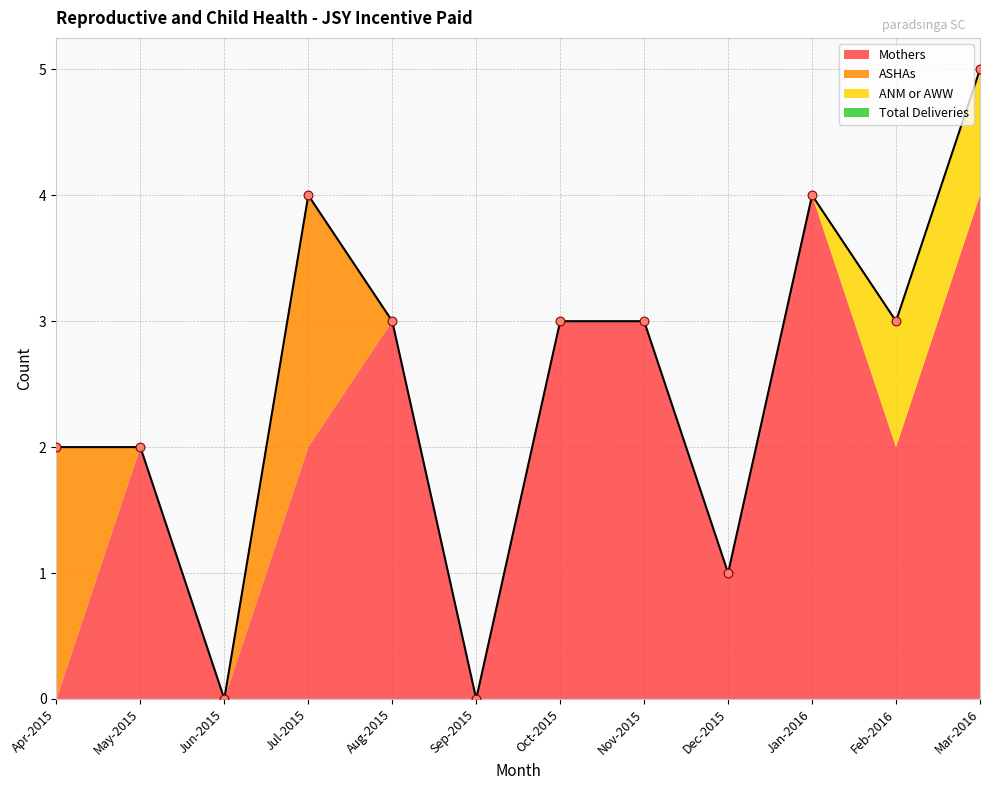

What are all the series names shown in the legend?

Mothers, ASHAs, ANM or AWW, Total Deliveries